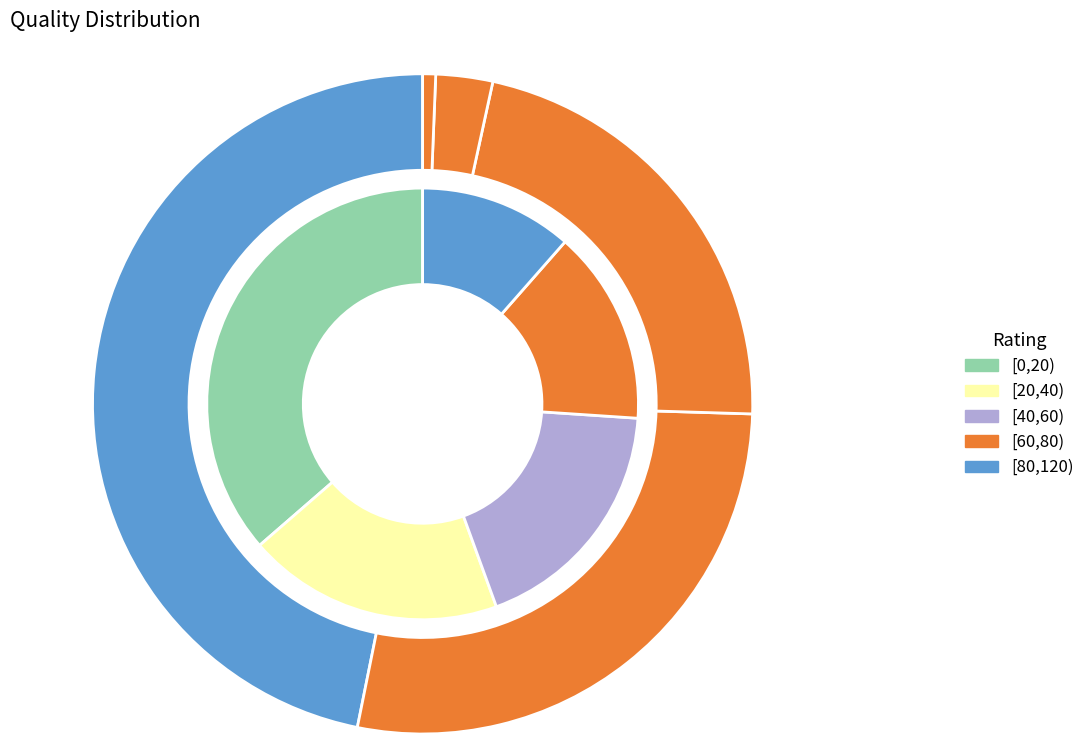

Between [0,20) and [20,40), which is larger?

[0,20)